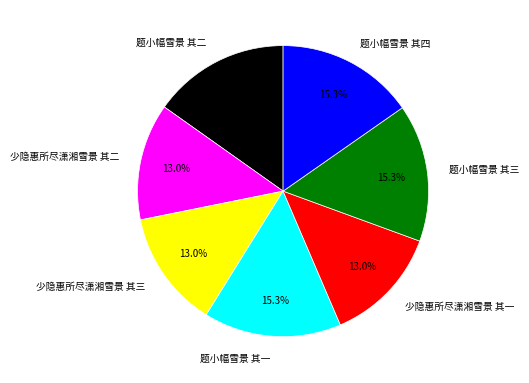

What percentage do 少隐惠所尽潇湘雪景 其一 and 题小幅雪景 其二 together represent?

28.2%